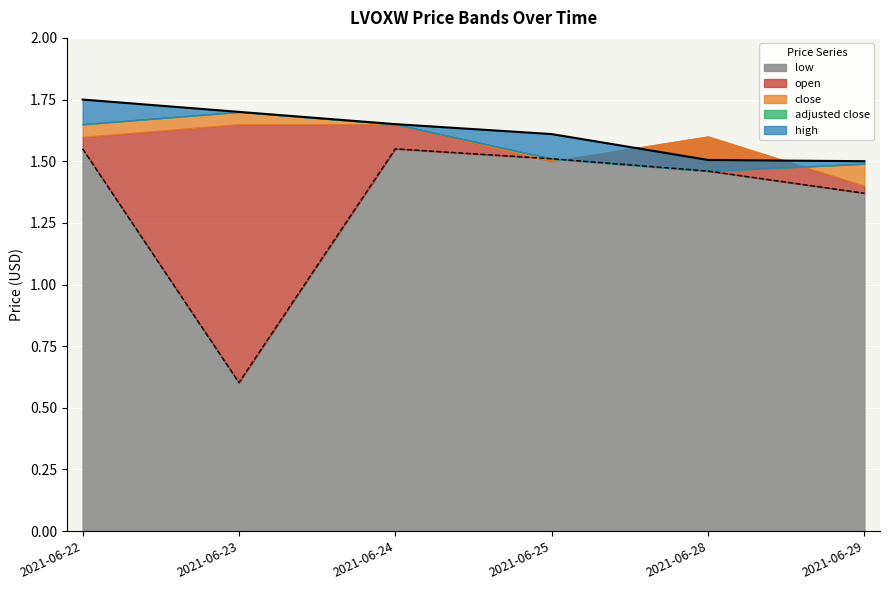

What is the sum of all high values?

9.7